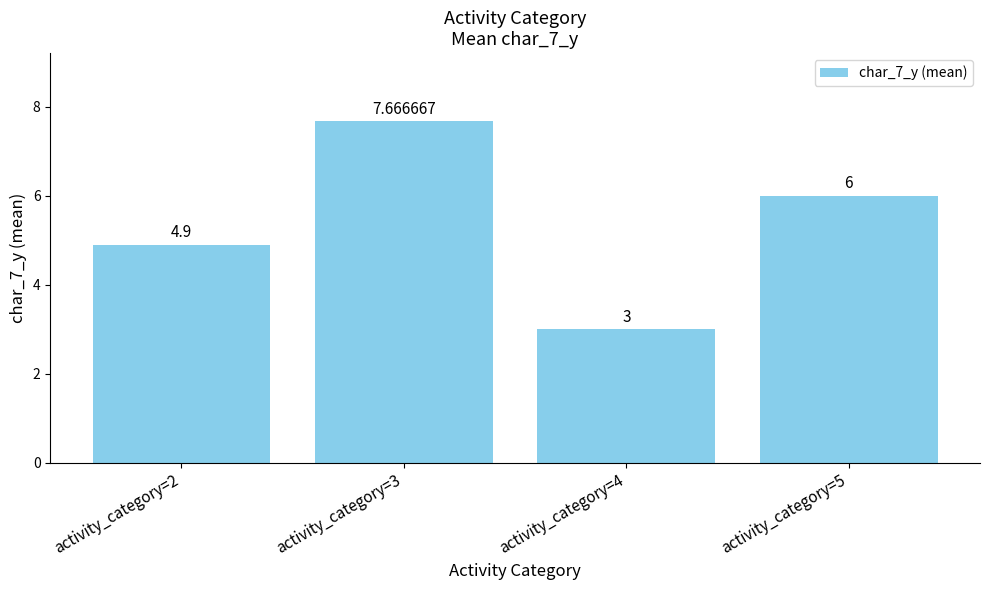

What is the value of the 1st bar from the left?

4.9